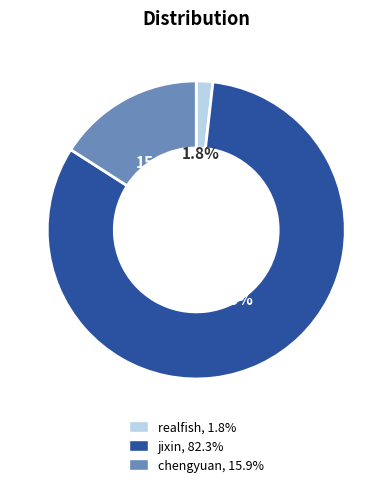

What is the total percentage of chengyuan and realfish?

17.7%